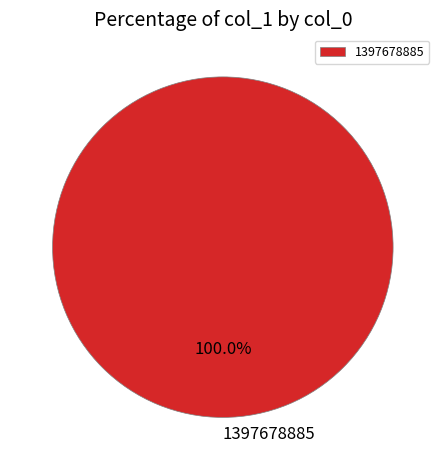

To the nearest percent, what percentage of the pie is 1397678885?

100%